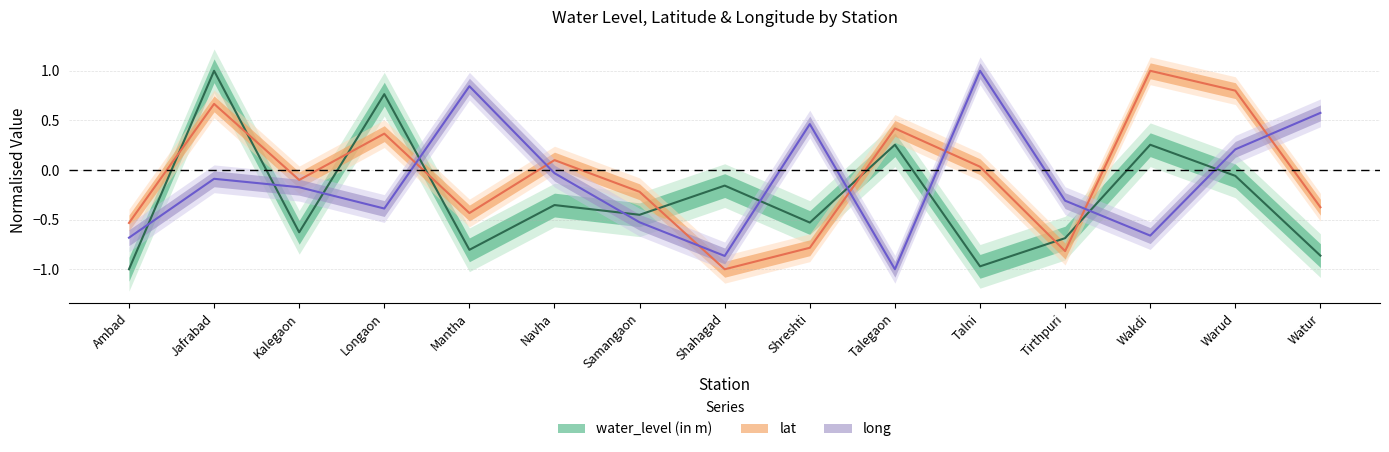

Reading left to right, transcribe all the data shown in this chart.

water_level (in m): -1.0	1.0	-0.6	0.8	-0.8	-0.4	-0.5	-0.2	-0.5	0.3	-1.0	-0.7	0.3	-0.1	-0.9
lat: -0.5	0.7	-0.1	0.4	-0.4	0.1	-0.2	-1.0	-0.8	0.4	0.0	-0.8	1.0	0.8	-0.4
long: -0.7	-0.1	-0.2	-0.4	0.8	-0.0	-0.5	-0.9	0.5	-1.0	1.0	-0.3	-0.7	0.2	0.6